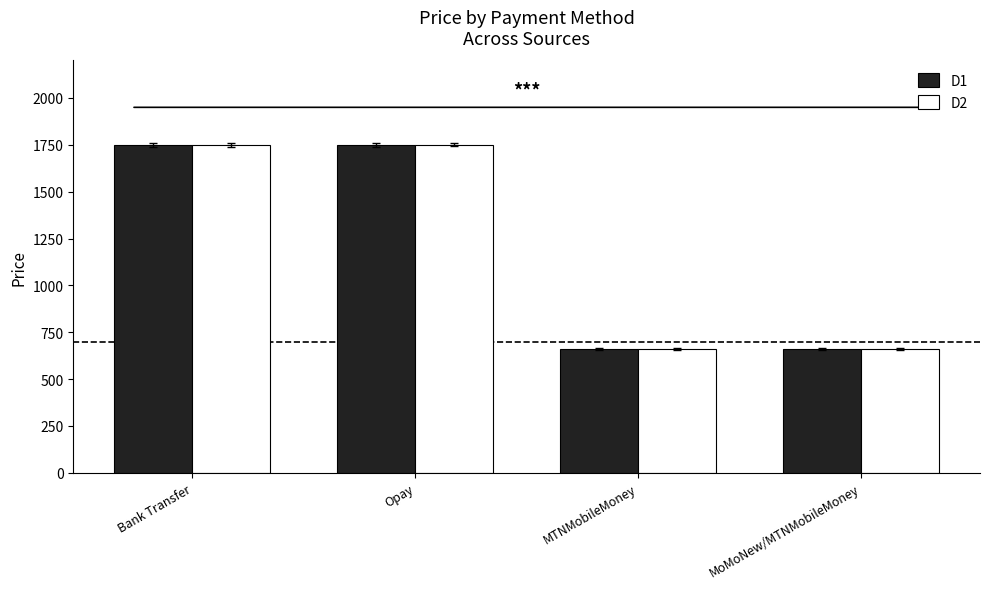

What is the difference between the second highest and minimum values in the D1 series?

1090.5